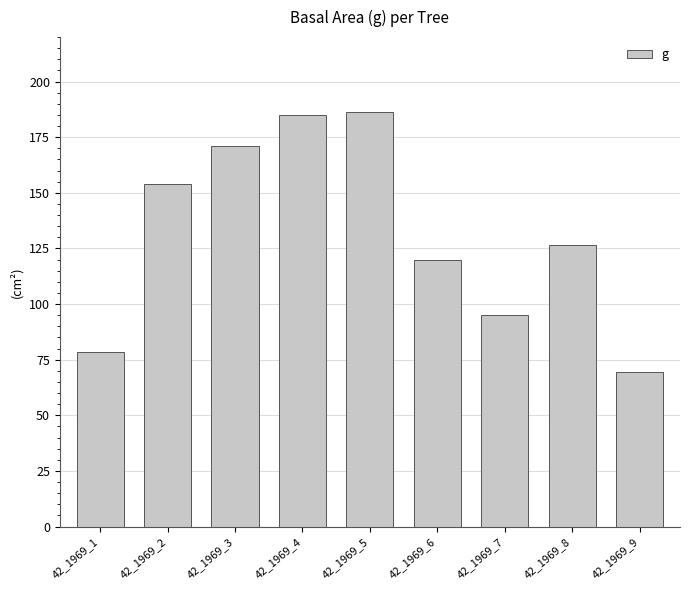

What is the average value?

131.7